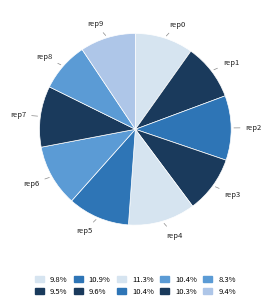

Rank the categories by value from lowest to highest.

outer-repetition8, outer-repetition9, outer-repetition1, outer-repetition3, outer-repetition0, outer-repetition7, outer-repetition6, outer-repetition5, outer-repetition2, outer-repetition4